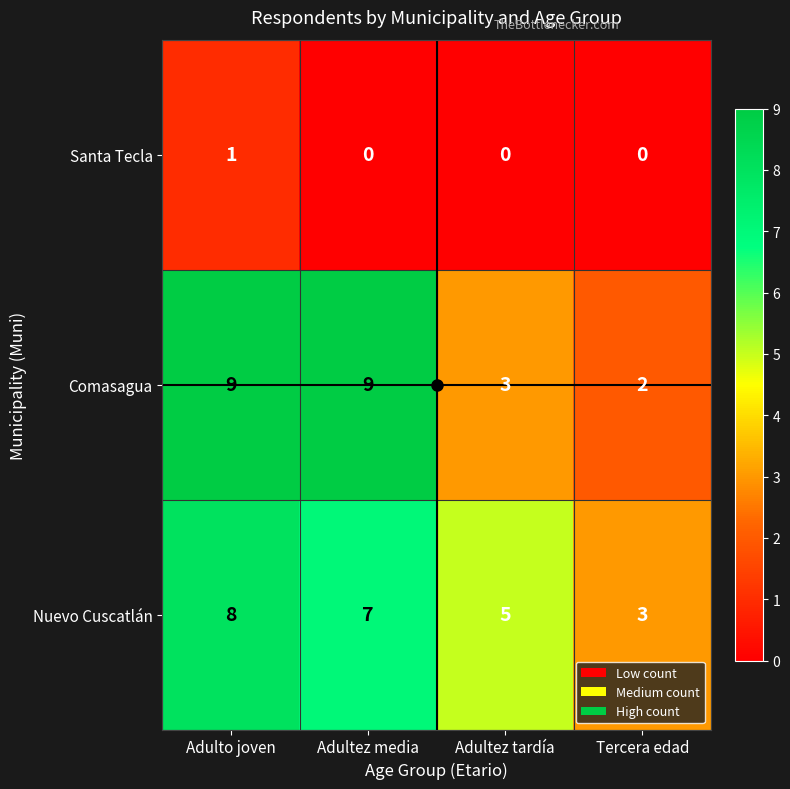

Count the Nuevo Cuscatlán values in the range 5 to 8.

3